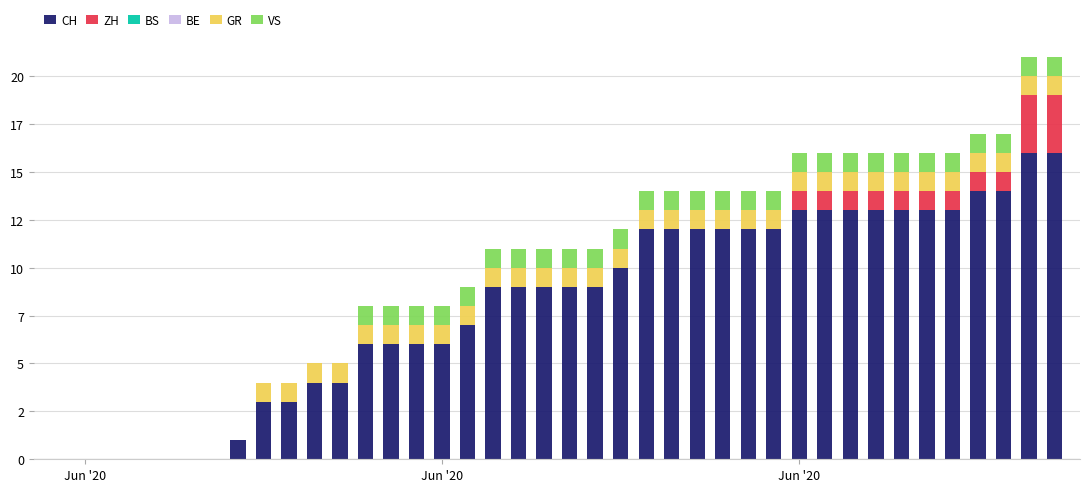

Does the chart contain stacked bars?

Yes